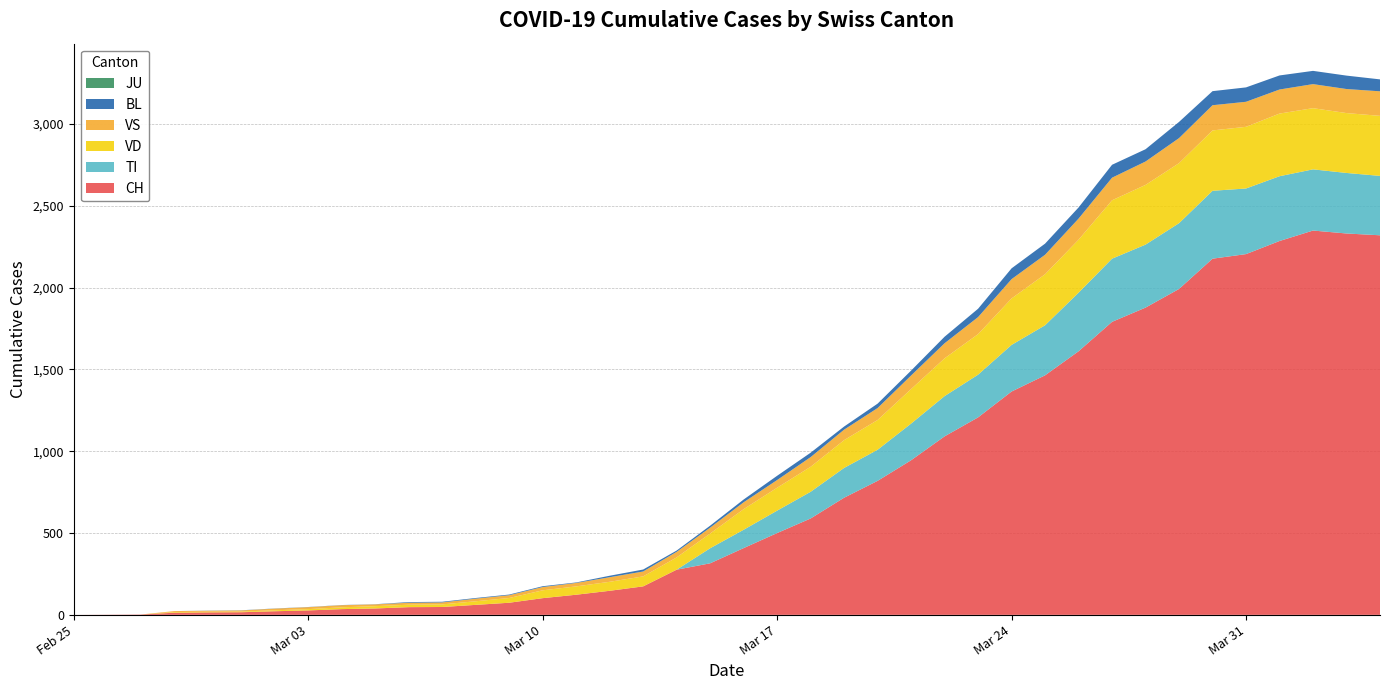

Reading left to right, list all the values displayed in this chart.

CH: 2020-02-25=0	2020-02-26=1	2020-02-27=2	2020-02-28=13	2020-02-29=15	2020-03-01=16	2020-03-02=22	2020-03-03=27	2020-03-04=35	2020-03-05=39	2020-03-06=47	2020-03-07=48	2020-03-08=61	2020-03-09=74	2020-03-10=102	2020-03-11=123	2020-03-12=147	2020-03-13=174	2020-03-14=276	2020-03-15=315	2020-03-16=408	2020-03-17=500	2020-03-18=589	2020-03-19=716	2020-03-20=819	2020-03-21=945	2020-03-22=1091	2020-03-23=1207	2020-03-24=1365	2020-03-25=1464	2020-03-26=1611	2020-03-27=1791	2020-03-28=1878	2020-03-29=1992	2020-03-30=2177	2020-03-31=2205	2020-04-01=2285	2020-04-02=2349	2020-04-03=2331	2020-04-04=2320
TI: 2020-02-25=0	2020-02-26=0	2020-02-27=0	2020-02-28=0	2020-02-29=0	2020-03-01=0	2020-03-02=0	2020-03-03=0	2020-03-04=0	2020-03-05=0	2020-03-06=0	2020-03-07=0	2020-03-08=0	2020-03-09=0	2020-03-10=0	2020-03-11=0	2020-03-12=0	2020-03-13=0	2020-03-14=0	2020-03-15=92	2020-03-16=112	2020-03-17=137	2020-03-18=163	2020-03-19=182	2020-03-20=190	2020-03-21=224	2020-03-22=246	2020-03-23=261	2020-03-24=285	2020-03-25=306	2020-03-26=358	2020-03-27=386	2020-03-28=385	2020-03-29=402	2020-03-30=415	2020-03-31=401	2020-04-01=396	2020-04-02=374	2020-04-03=370	2020-04-04=363
VD: 2020-02-25=0	2020-02-26=0	2020-02-27=0	2020-02-28=4	2020-02-29=4	2020-03-01=4	2020-03-02=6	2020-03-03=8	2020-03-04=11	2020-03-05=14	2020-03-06=15	2020-03-07=16	2020-03-08=22	2020-03-09=29	2020-03-10=48	2020-03-11=51	2020-03-12=55	2020-03-13=61	2020-03-14=75	2020-03-15=90	2020-03-16=126	2020-03-17=140	2020-03-18=153	2020-03-19=170	2020-03-20=182	2020-03-21=211	2020-03-22=231	2020-03-23=248	2020-03-24=284	2020-03-25=312	2020-03-26=324	2020-03-27=357	2020-03-28=365	2020-03-29=367	2020-03-30=369	2020-03-31=377	2020-04-01=383	2020-04-02=374	2020-04-03=366	2020-04-04=367
VS: 2020-02-25=0	2020-02-26=0	2020-02-27=0	2020-02-28=6	2020-02-29=6	2020-03-01=7	2020-03-02=10	2020-03-03=12	2020-03-04=13	2020-03-05=11	2020-03-06=12	2020-03-07=12	2020-03-08=16	2020-03-09=17	2020-03-10=20	2020-03-11=21	2020-03-12=28	2020-03-13=30	2020-03-14=34	2020-03-15=36	2020-03-16=42	2020-03-17=47	2020-03-18=59	2020-03-19=64	2020-03-20=73	2020-03-21=83	2020-03-22=92	2020-03-23=104	2020-03-24=118	2020-03-25=119	2020-03-26=129	2020-03-27=138	2020-03-28=143	2020-03-29=153	2020-03-30=154	2020-03-31=153	2020-04-01=147	2020-04-02=147	2020-04-03=147	2020-04-04=150
JU: 2020-02-25=0	2020-02-26=0	2020-02-27=0	2020-02-28=0	2020-02-29=0	2020-03-01=0	2020-03-02=0	2020-03-03=0	2020-03-04=0	2020-03-05=0	2020-03-06=0	2020-03-07=0	2020-03-08=0	2020-03-09=0	2020-03-10=0	2020-03-11=0	2020-03-12=0	2020-03-13=0	2020-03-14=0	2020-03-15=0	2020-03-16=0	2020-03-17=0	2020-03-18=0	2020-03-19=0	2020-03-20=0	2020-03-21=0	2020-03-22=0	2020-03-23=0	2020-03-24=0	2020-03-25=0	2020-03-26=0	2020-03-27=0	2020-03-28=0	2020-03-29=0	2020-03-30=0	2020-03-31=0	2020-04-01=0	2020-04-02=0	2020-04-03=0	2020-04-04=0
BL: 2020-02-25=0	2020-02-26=0	2020-02-27=0	2020-02-28=0	2020-02-29=1	2020-03-01=1	2020-03-02=1	2020-03-03=1	2020-03-04=1	2020-03-05=1	2020-03-06=4	2020-03-07=4	2020-03-08=4	2020-03-09=4	2020-03-10=5	2020-03-11=3	2020-03-12=9	2020-03-13=12	2020-03-14=8	2020-03-15=12	2020-03-16=17	2020-03-17=26	2020-03-18=27	2020-03-19=19	2020-03-20=27	2020-03-21=30	2020-03-22=40	2020-03-23=51	2020-03-24=66	2020-03-25=68	2020-03-26=68	2020-03-27=79	2020-03-28=75	2020-03-29=99	2020-03-30=86	2020-03-31=88	2020-04-01=86	2020-04-02=81	2020-04-03=82	2020-04-04=73